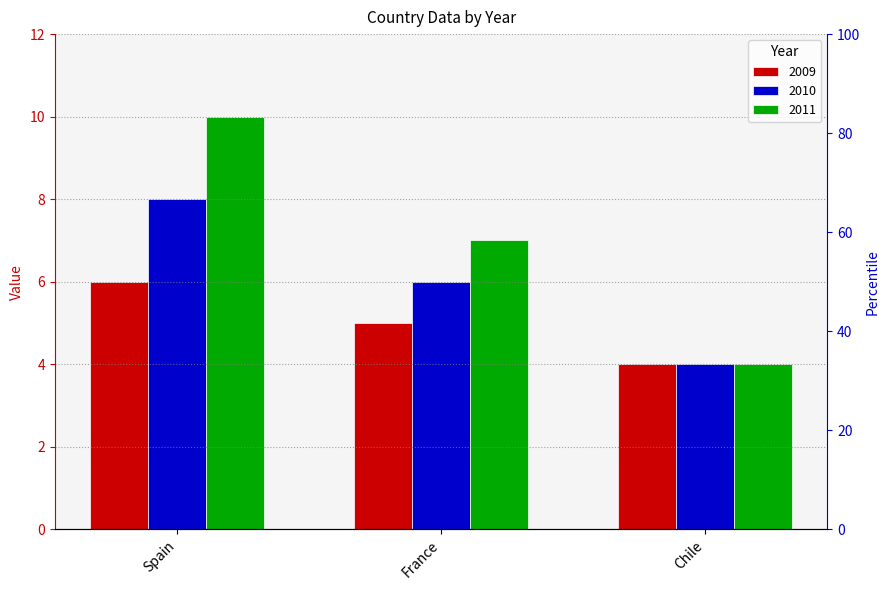

What are all the series names shown in the legend?

2009, 2010, 2011